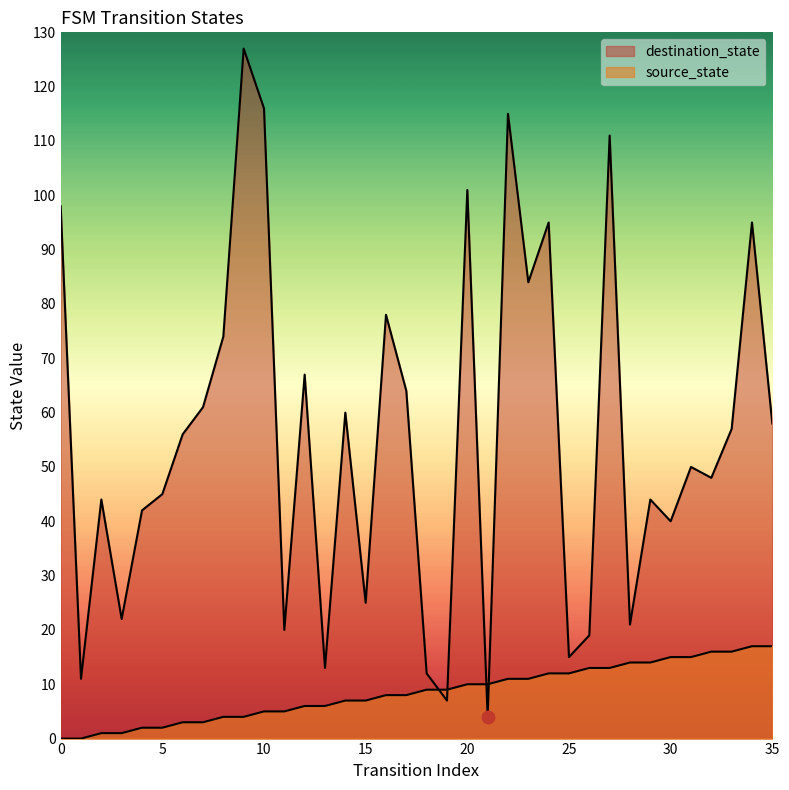

Is the value of destination_state at 14 greater than the value of source_state at 27?

Yes